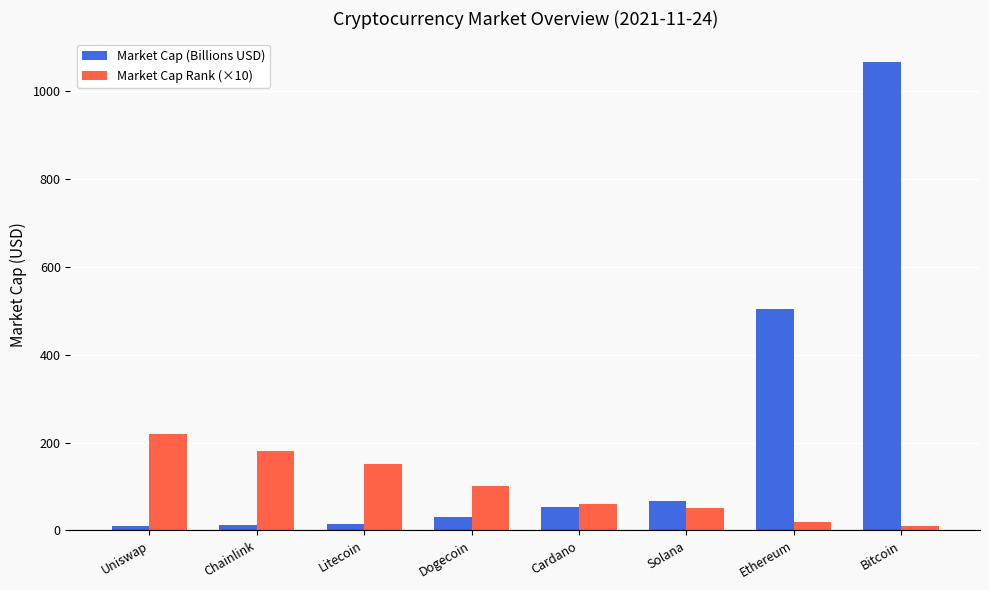

The value of Market Cap Rank (×10) at Dogecoin is 144.7. True or false?

False